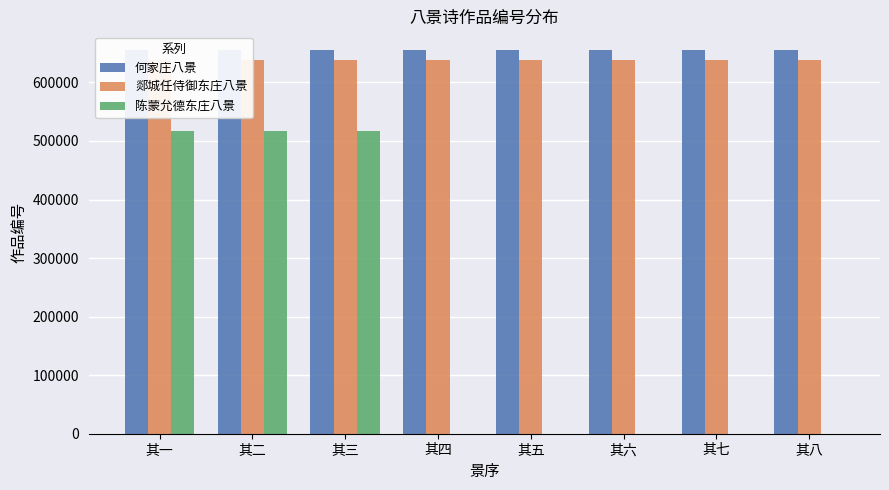

List the series in order of their peak value, lowest first.

陈蒙允德东庄八景, 郯城任侍御东庄八景, 何家庄八景